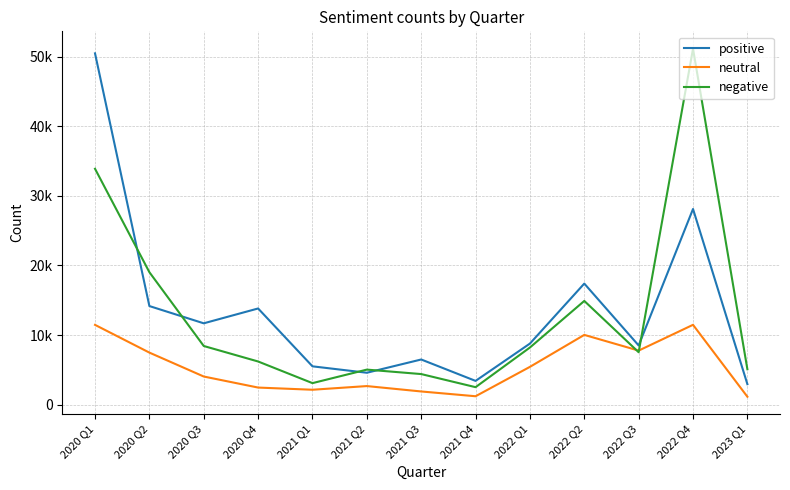

Where is the first local maximum for positive?

2020 Q4